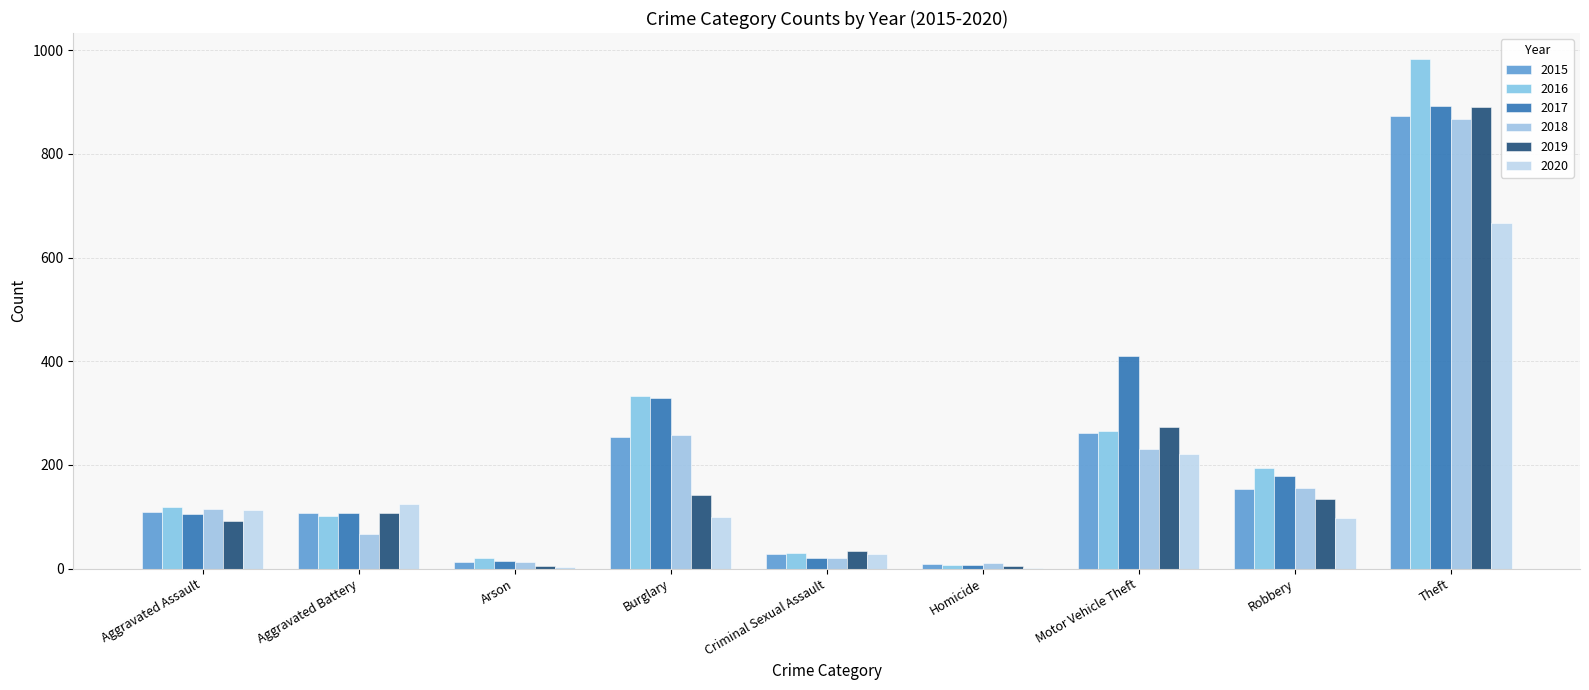

How many groups of bars are there?

9